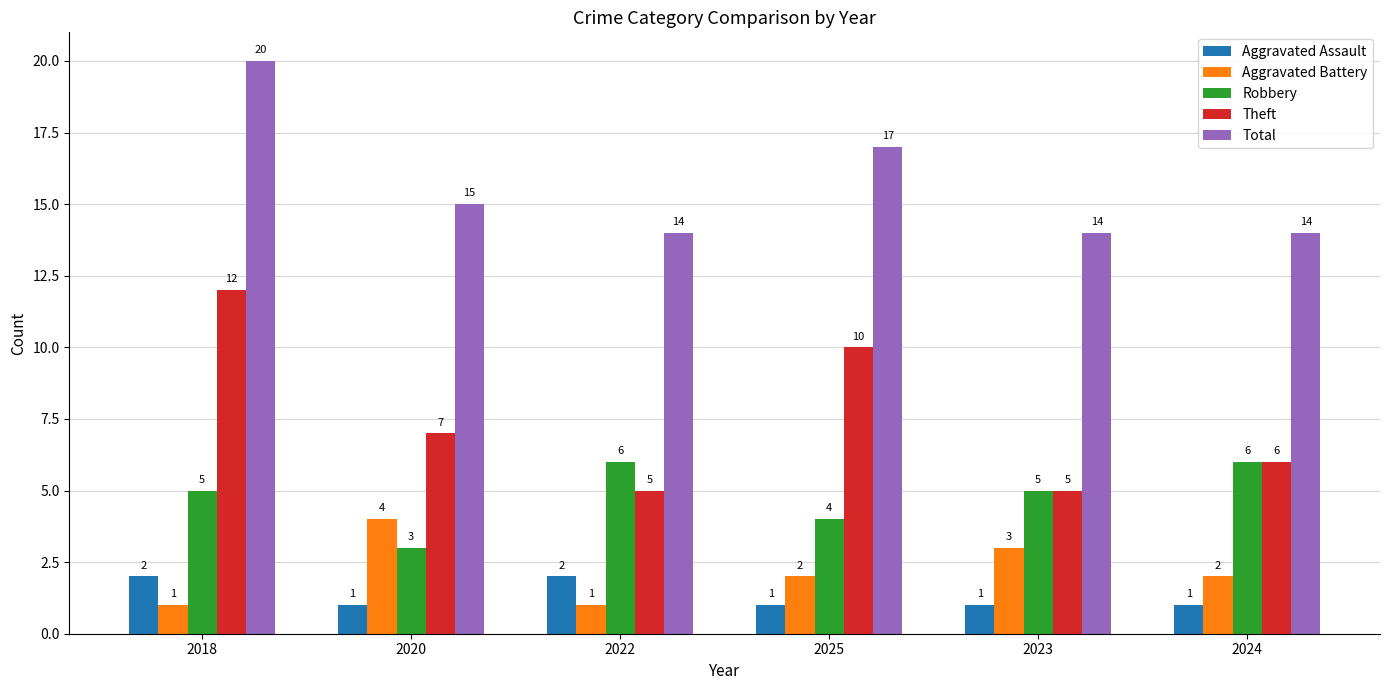

How many Theft values are between 5 and 10?

5